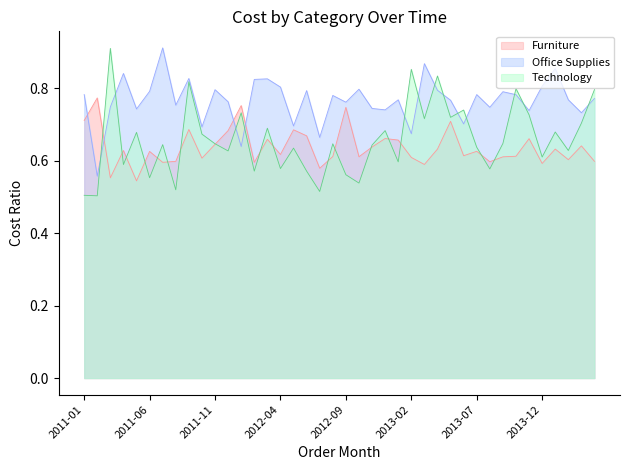

What position from the left is 2012-08?

20